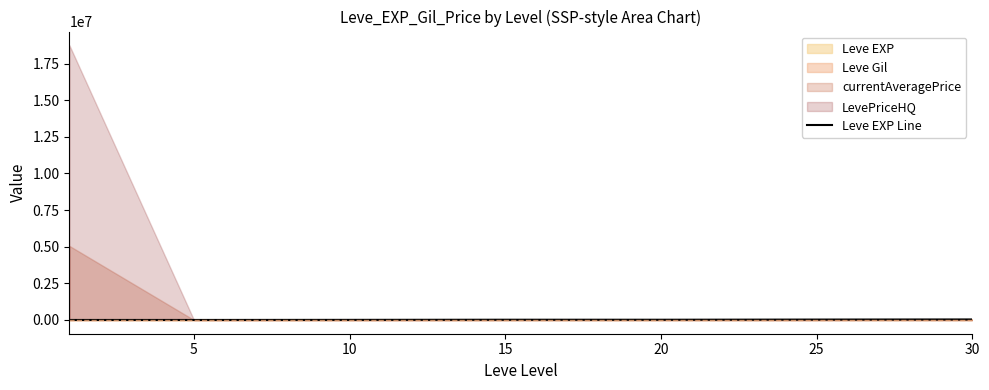

Approximately how many times larger is the value at 10 compared to 30?

0.2